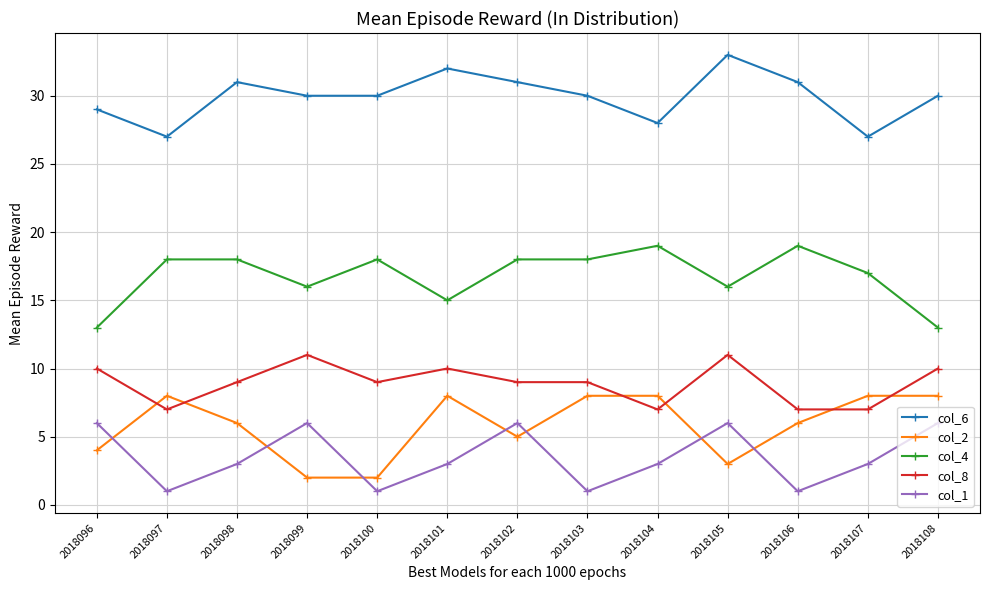

True or false: col_2 and col_4 cross at least once.

False